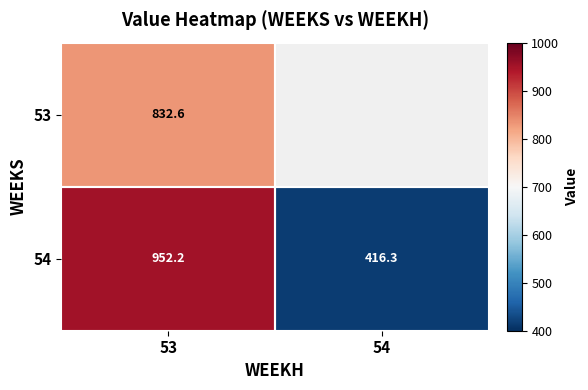

Which series has the largest total across all categories?

54